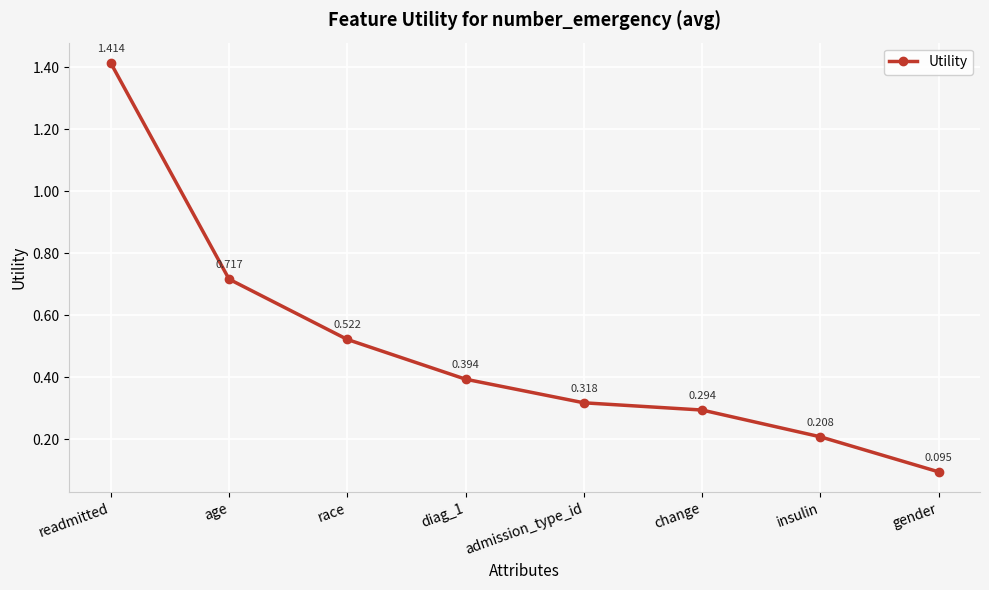

Which label corresponds to the largest value in the chart?

readmitted